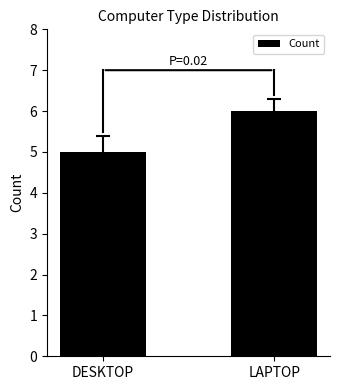

Rank the categories by value from highest to lowest.

LAPTOP, DESKTOP